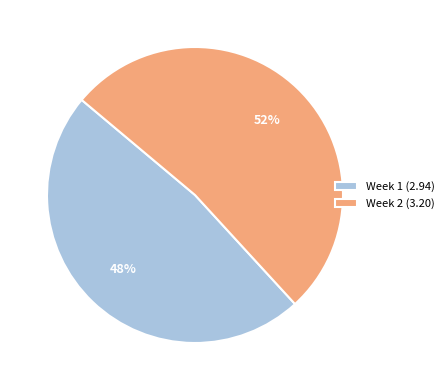

What is the smallest slice in the pie chart?

Week 1